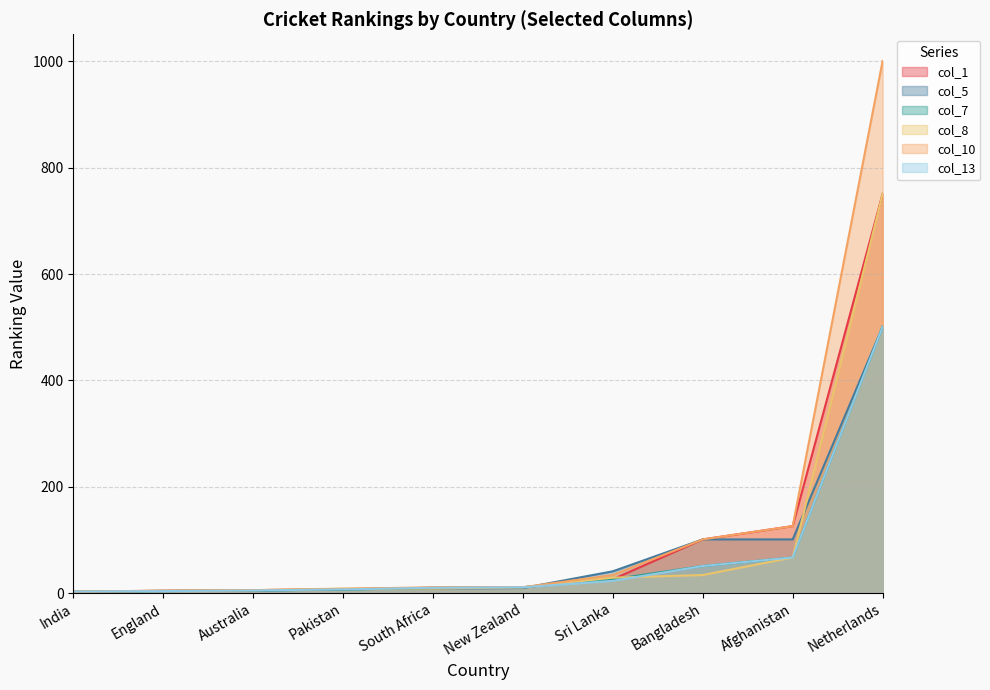

What is the value of the col_1 point at the 7th from the left?

26.0